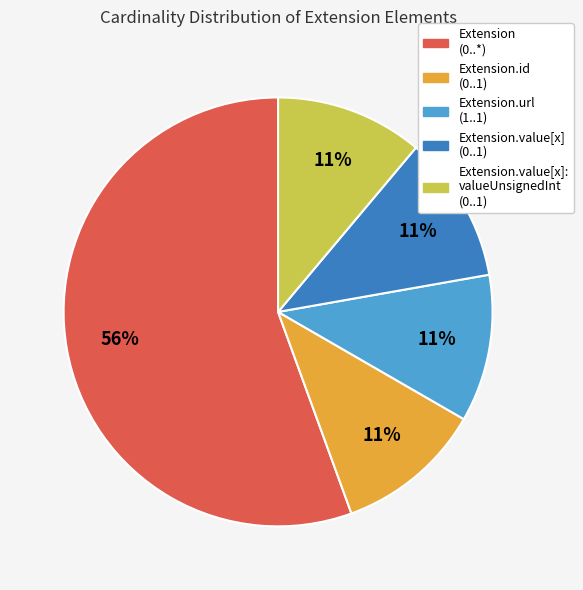

Does any single category account for the majority?

Yes